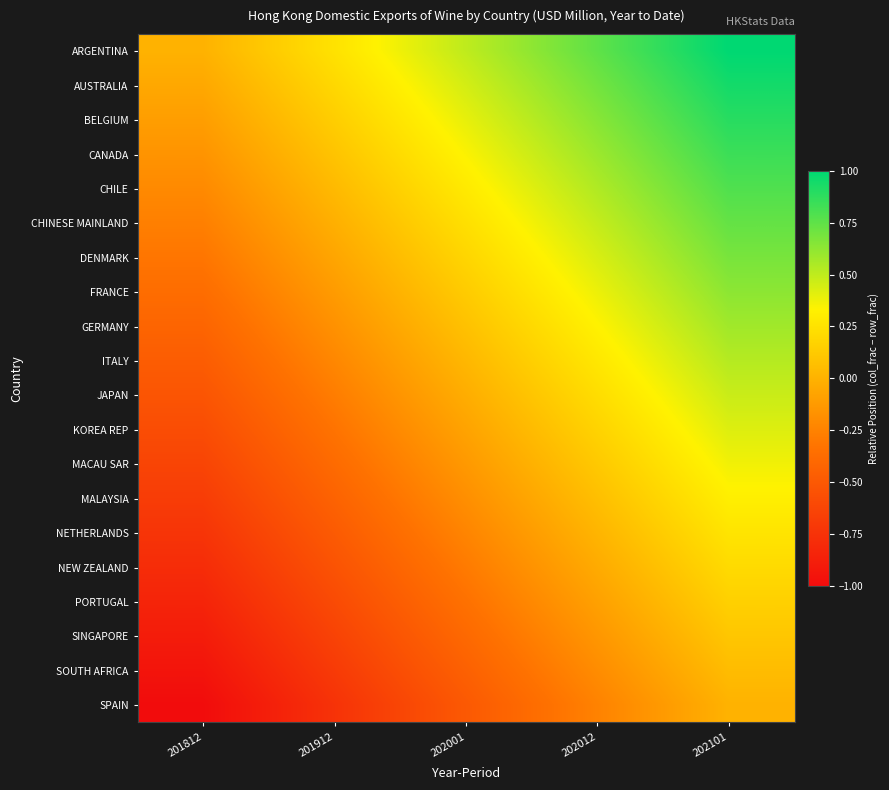

Reading left to right, transcribe all the data shown in this chart.

ARGENTINA: 201812=0.0	201912=0.2	202001=0.5	202012=0.8	202101=1.0
AUSTRALIA: 201812=-0.1	201912=0.2	202001=0.4	202012=0.7	202101=0.9
BELGIUM: 201812=-0.1	201912=0.1	202001=0.4	202012=0.6	202101=0.9
CANADA: 201812=-0.2	201912=0.1	202001=0.3	202012=0.6	202101=0.8
CHILE: 201812=-0.2	201912=0.0	202001=0.3	202012=0.5	202101=0.8
CHINESE MAINLAND: 201812=-0.3	201912=-0.0	202001=0.2	202012=0.5	202101=0.7
DENMARK: 201812=-0.3	201912=-0.1	202001=0.2	202012=0.4	202101=0.7
FRANCE: 201812=-0.4	201912=-0.1	202001=0.1	202012=0.4	202101=0.6
GERMANY: 201812=-0.4	201912=-0.2	202001=0.1	202012=0.3	202101=0.6
ITALY: 201812=-0.5	201912=-0.2	202001=0.0	202012=0.3	202101=0.5
JAPAN: 201812=-0.5	201912=-0.3	202001=-0.0	202012=0.2	202101=0.5
KOREA REP: 201812=-0.6	201912=-0.3	202001=-0.1	202012=0.2	202101=0.4
MACAU SAR: 201812=-0.6	201912=-0.4	202001=-0.1	202012=0.1	202101=0.4
MALAYSIA: 201812=-0.7	201912=-0.4	202001=-0.2	202012=0.1	202101=0.3
NETHERLANDS: 201812=-0.7	201912=-0.5	202001=-0.2	202012=0.0	202101=0.3
NEW ZEALAND: 201812=-0.8	201912=-0.5	202001=-0.3	202012=-0.0	202101=0.2
PORTUGAL: 201812=-0.8	201912=-0.6	202001=-0.3	202012=-0.1	202101=0.2
SINGAPORE: 201812=-0.9	201912=-0.6	202001=-0.4	202012=-0.1	202101=0.1
SOUTH AFRICA: 201812=-0.9	201912=-0.7	202001=-0.4	202012=-0.2	202101=0.1
SPAIN: 201812=-1.0	201912=-0.8	202001=-0.5	202012=-0.2	202101=0.0